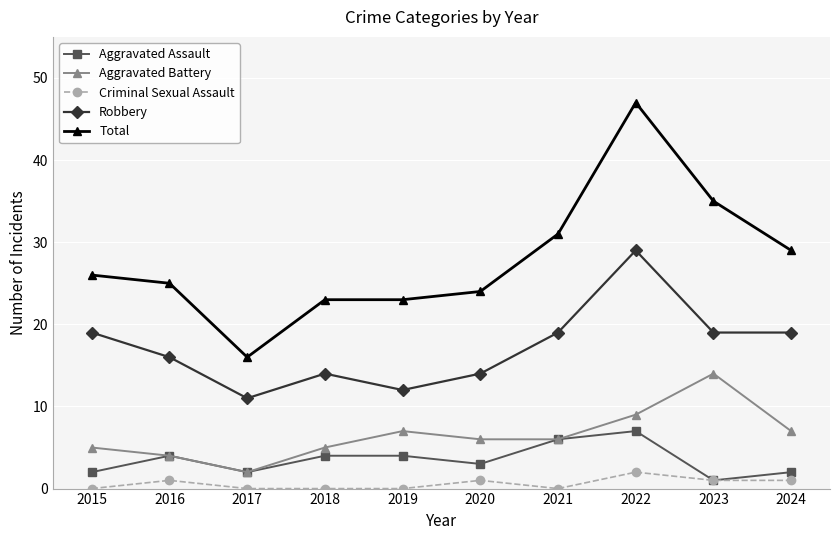

Read the Criminal Sexual Assault value at 2023.

1